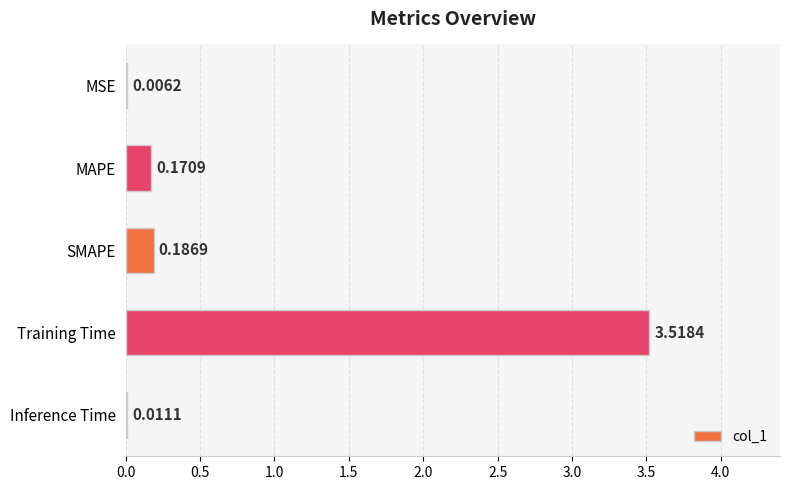

Which has a higher value, SMAPE or Training Time?

Training Time